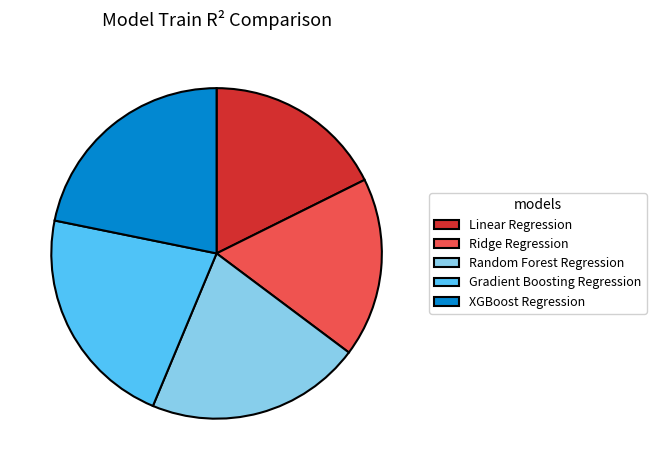

Is the sum of Linear Regression and Gradient Boosting Regression greater than half?

No